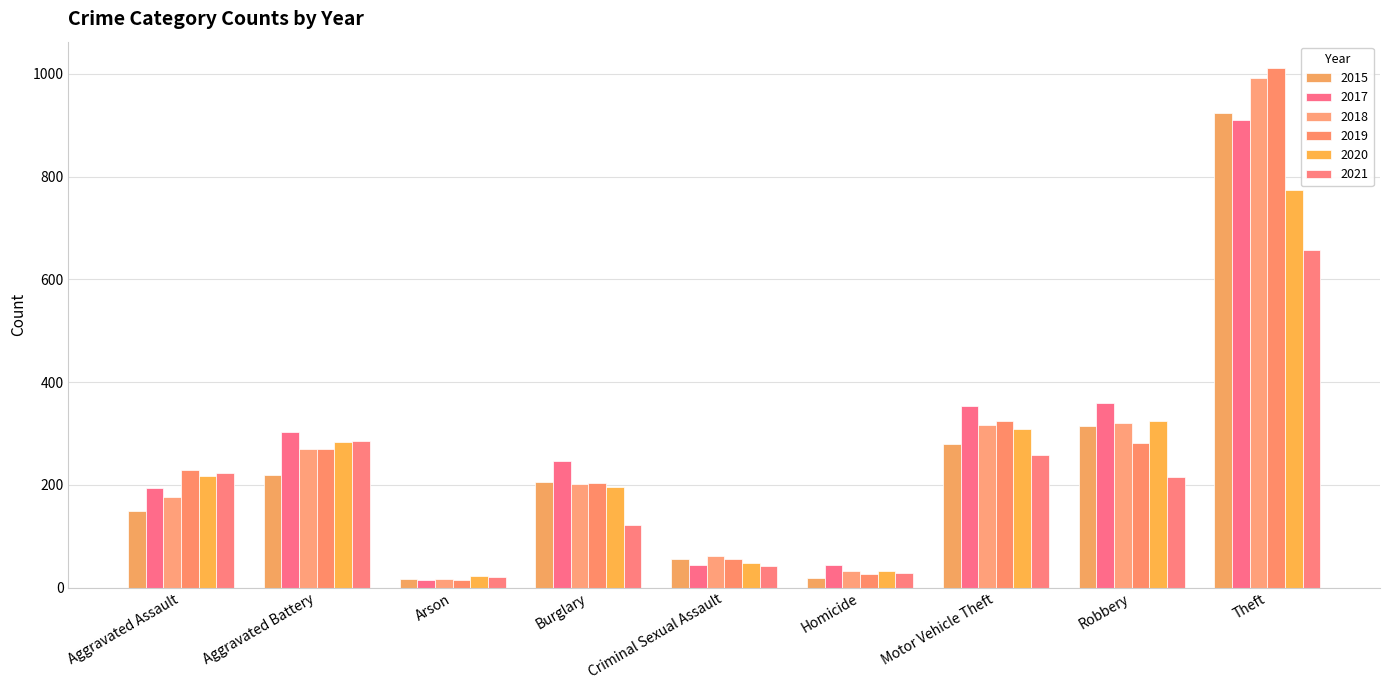

Where is 2017 nearest to the value 462?

Robbery